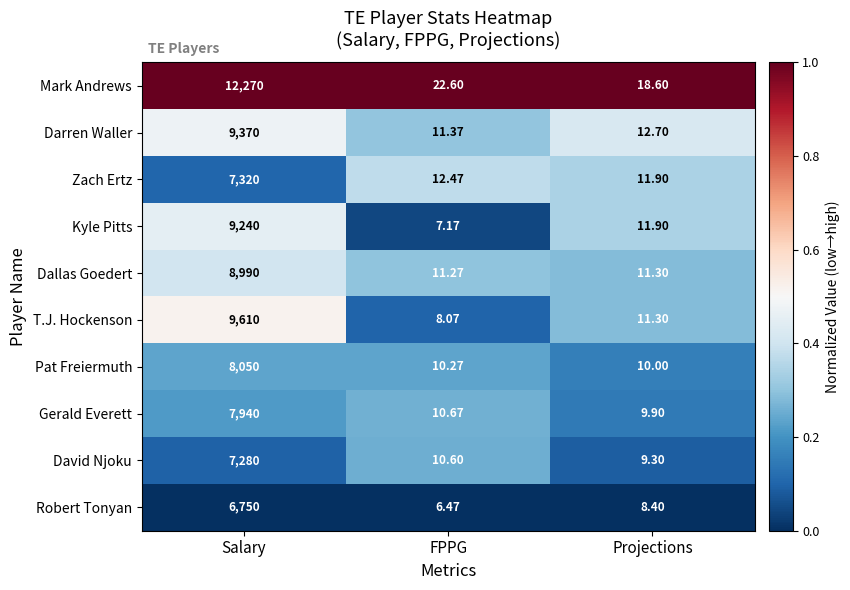

Between Salary and FPPG, which series saw the biggest shift?

Mark Andrews